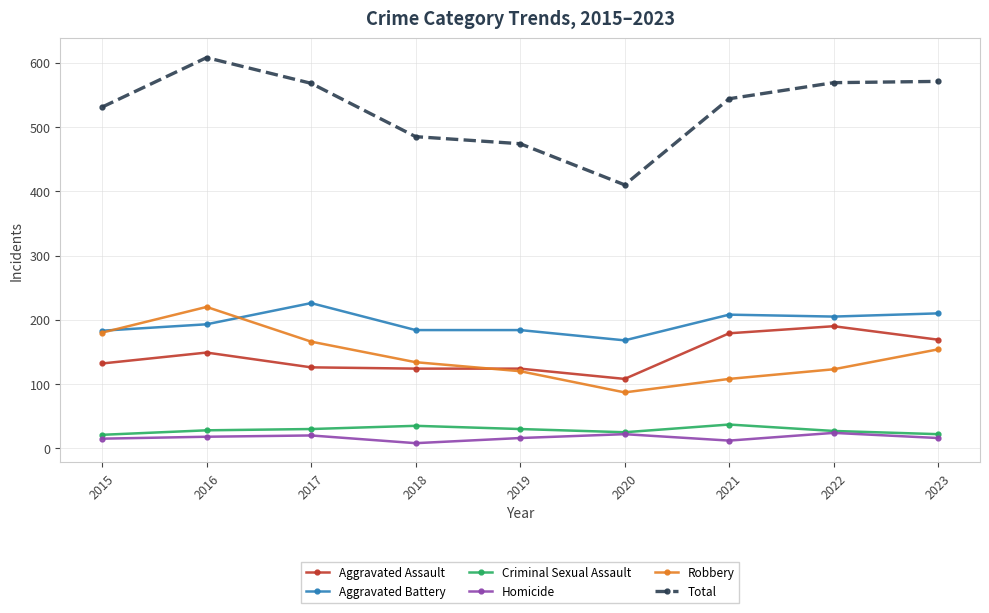

What is the difference between the second highest and second lowest values in the Aggravated Battery series?

27